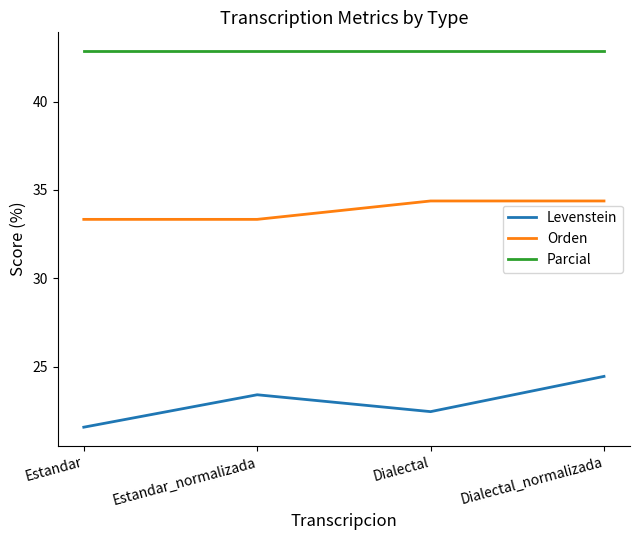

Between Estandar and Dialectal_normalizada, which series saw the biggest shift?

Levenstein